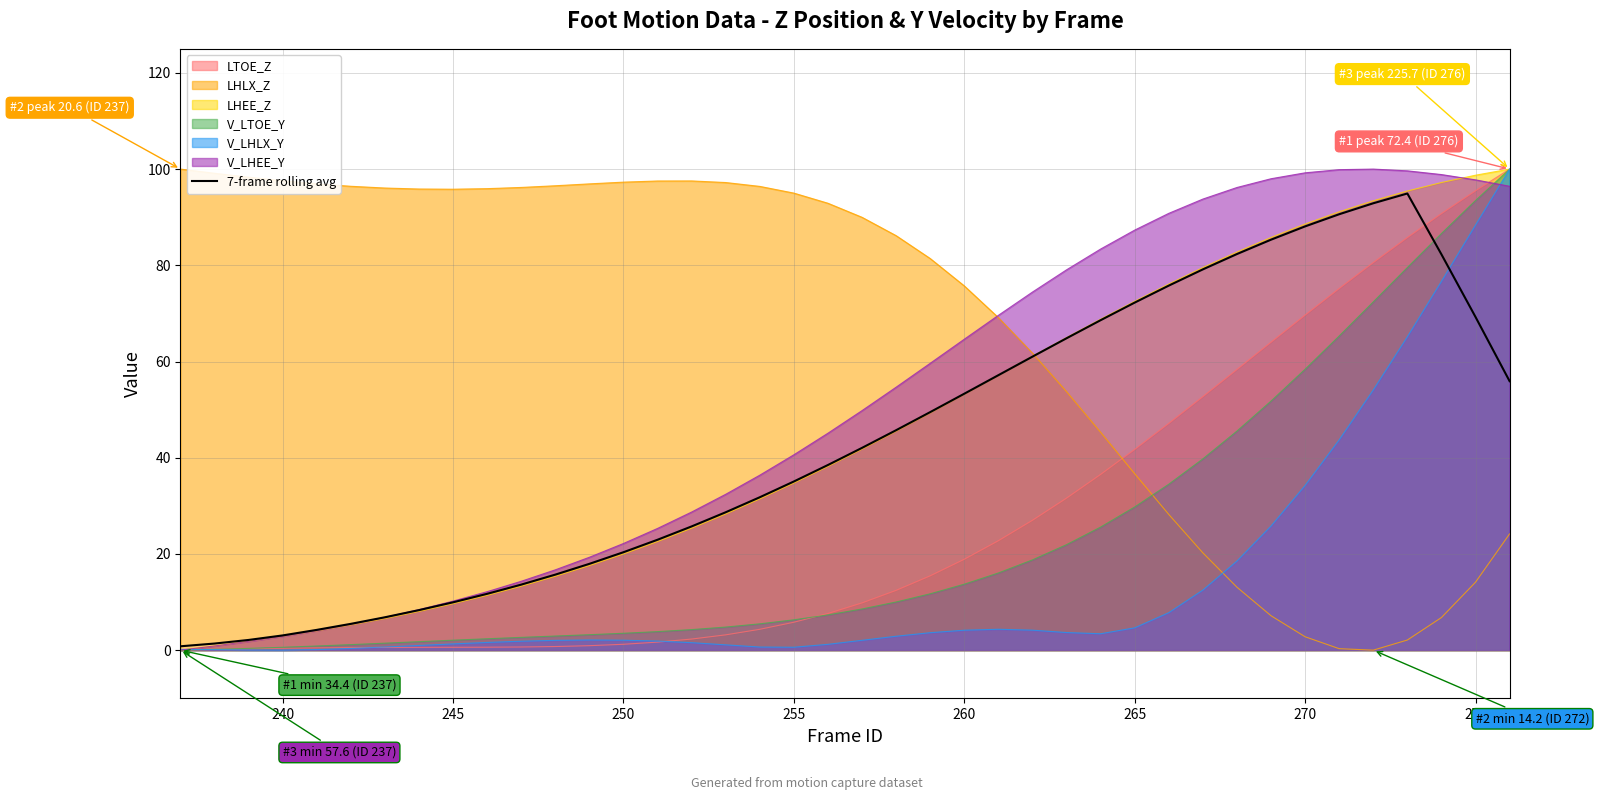

What is the total value across all series at 275?

557.2